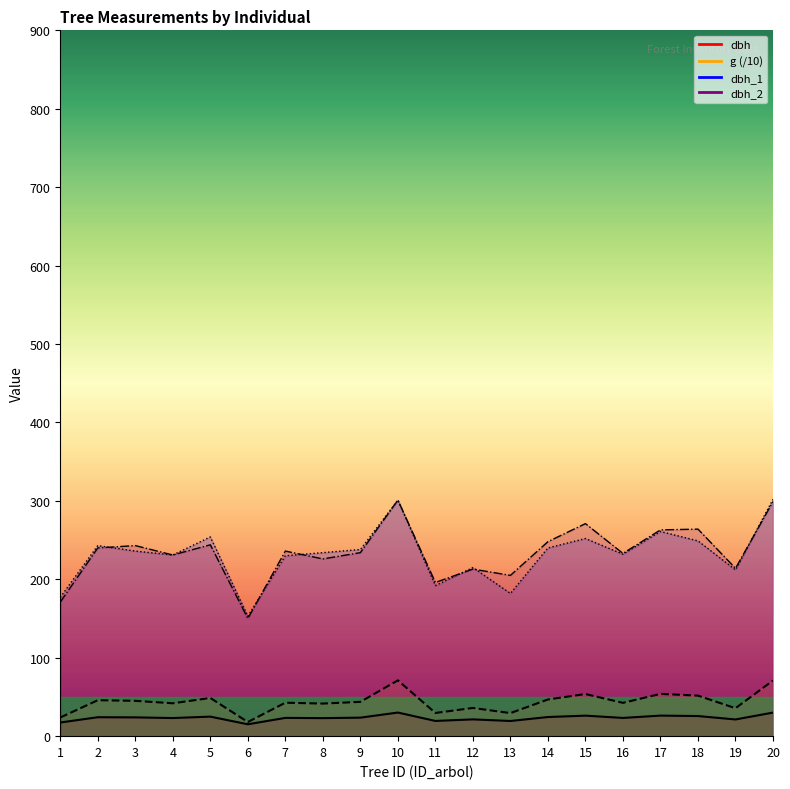

Where is dbh_1 nearest to the value 227?

7